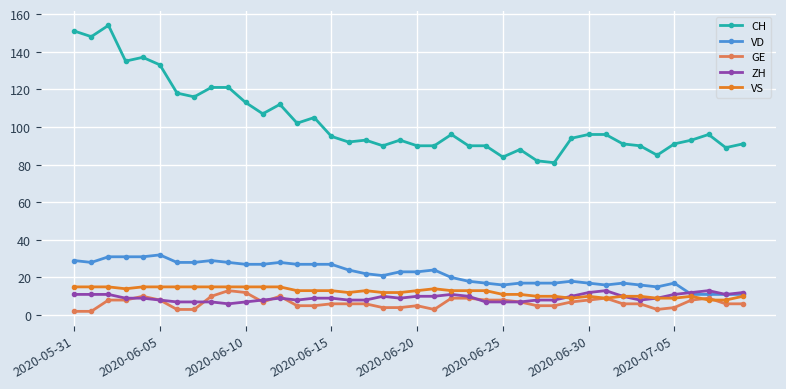

What is the maximum value shown in the chart?

154